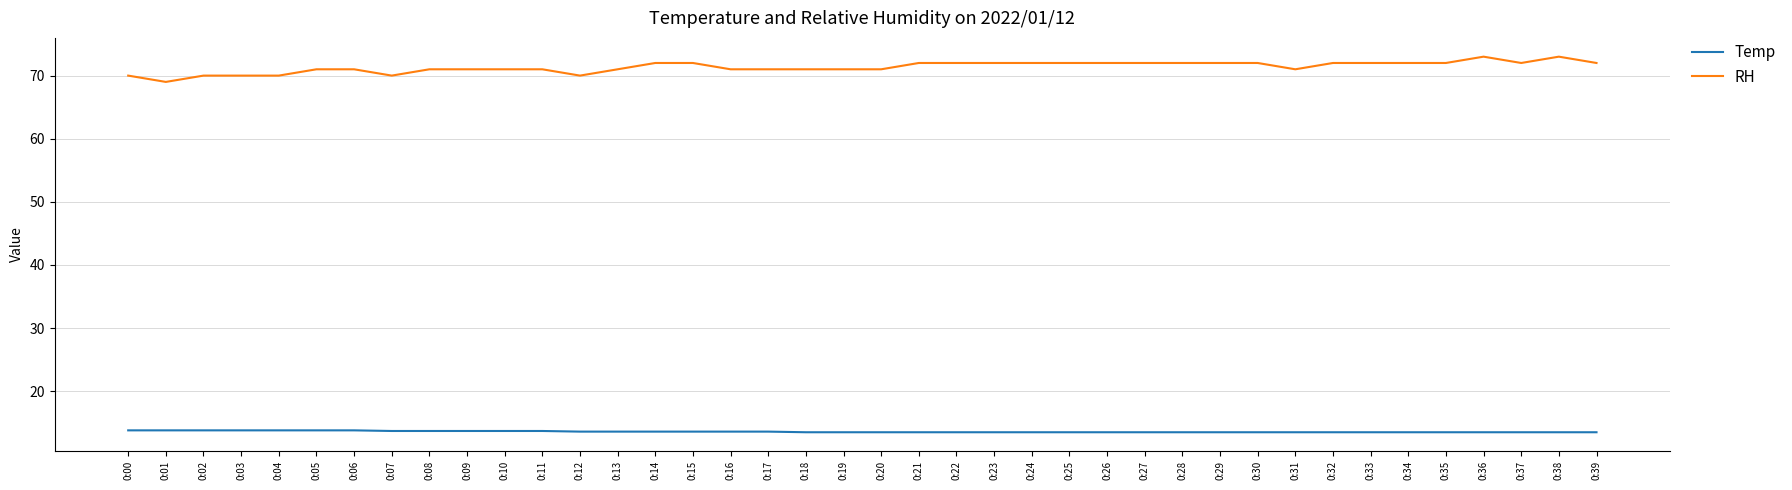

The value of RH at 0:34 is 72.0. True or false?

True